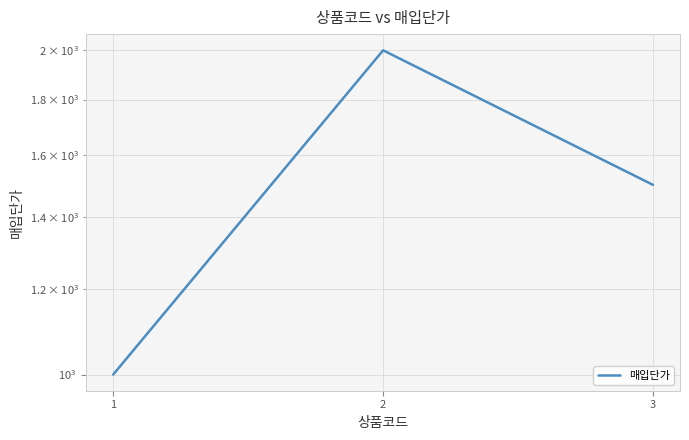

What is the sum of the values at 1 and 3?

2500